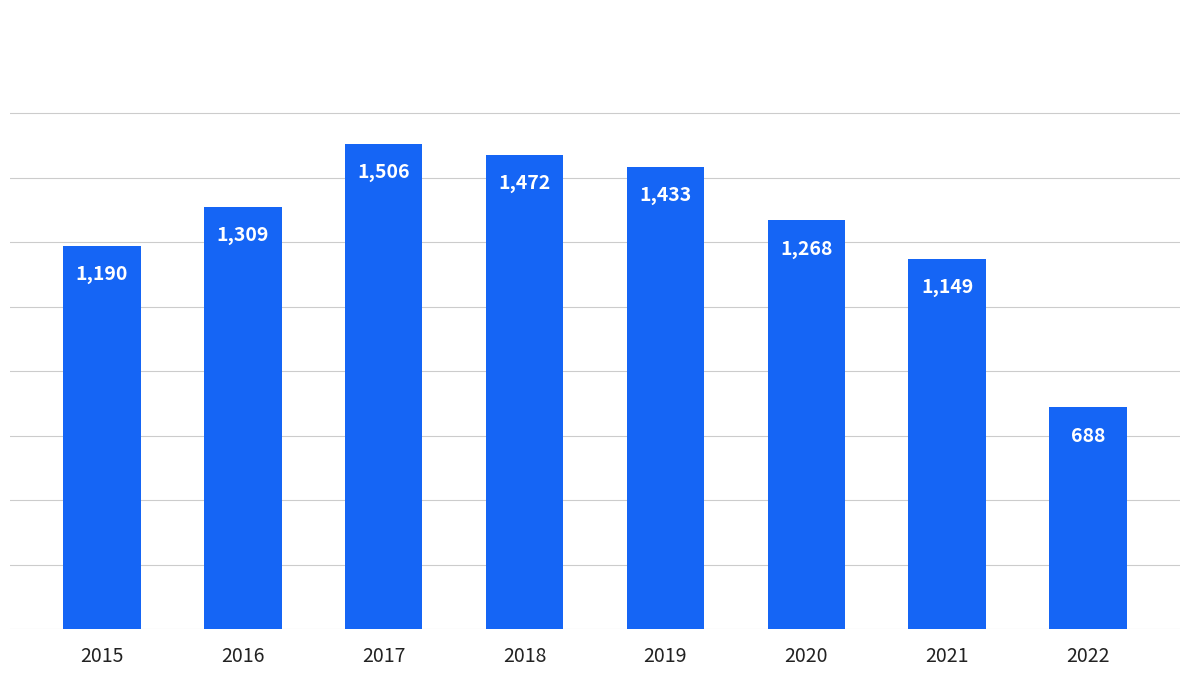

How many bars are there in total?

8